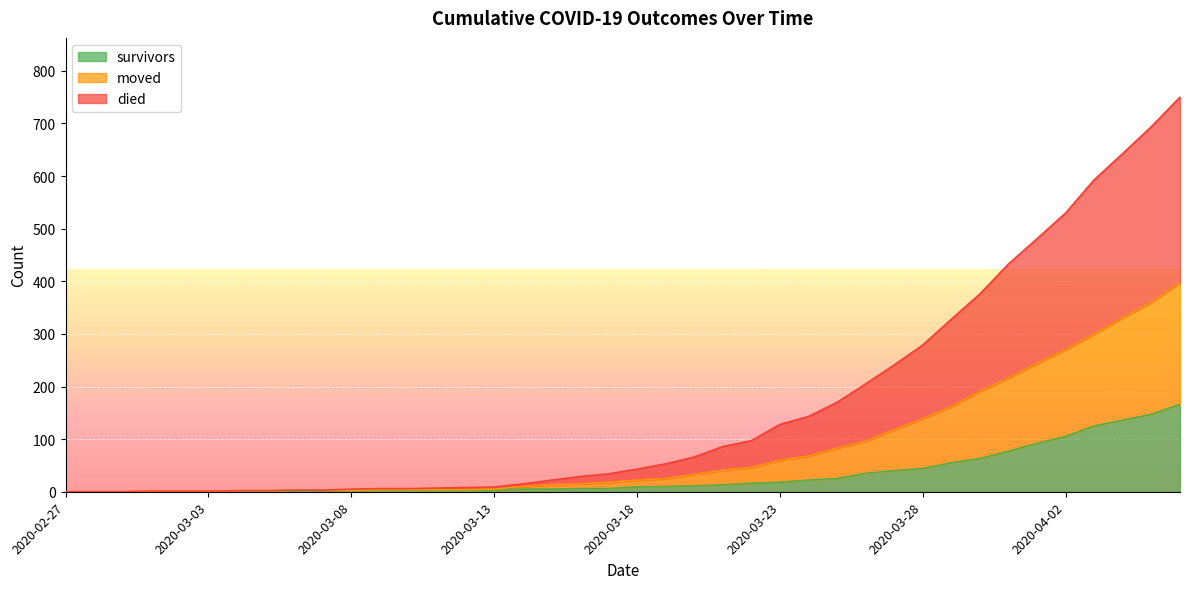

What is the approximate value of died at 2020-03-20, to the nearest 10?

30